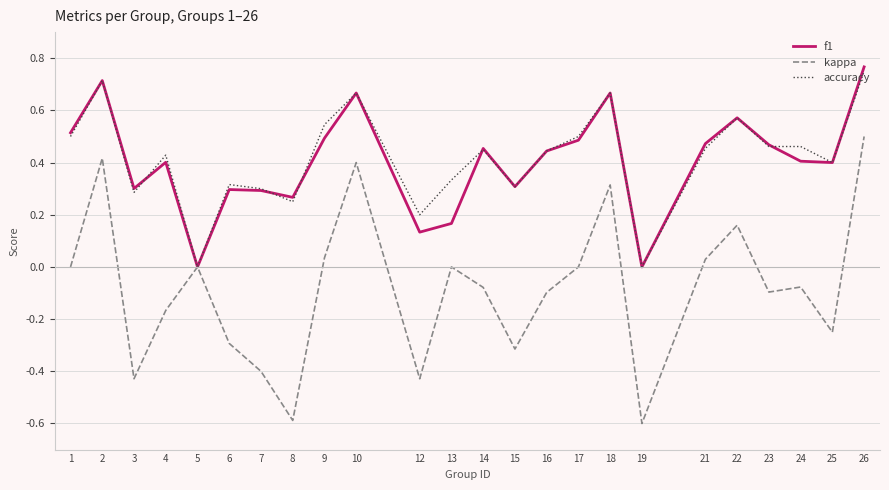

How many interior local valleys does the kappa series have?

7